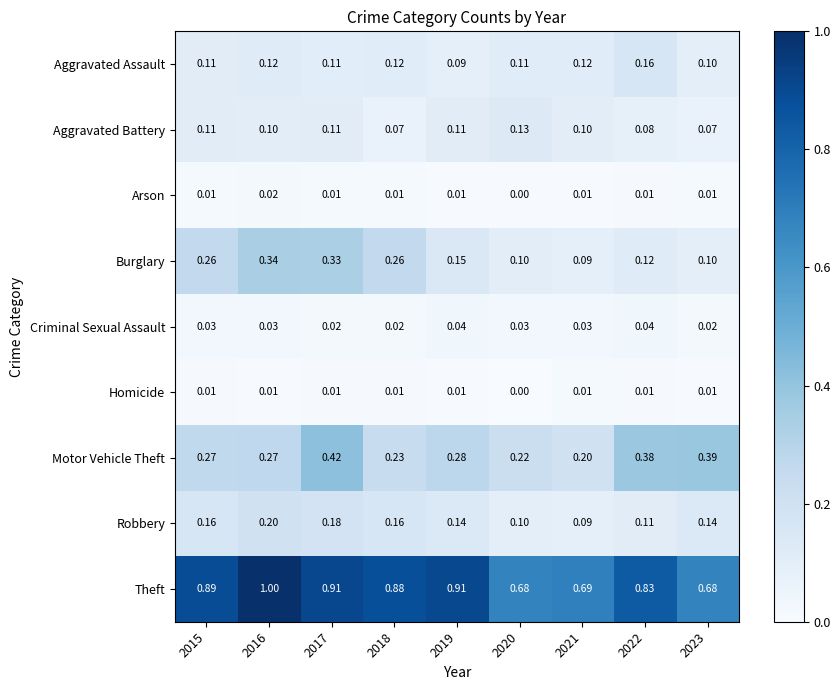

Which series has the largest total across all categories?

Theft